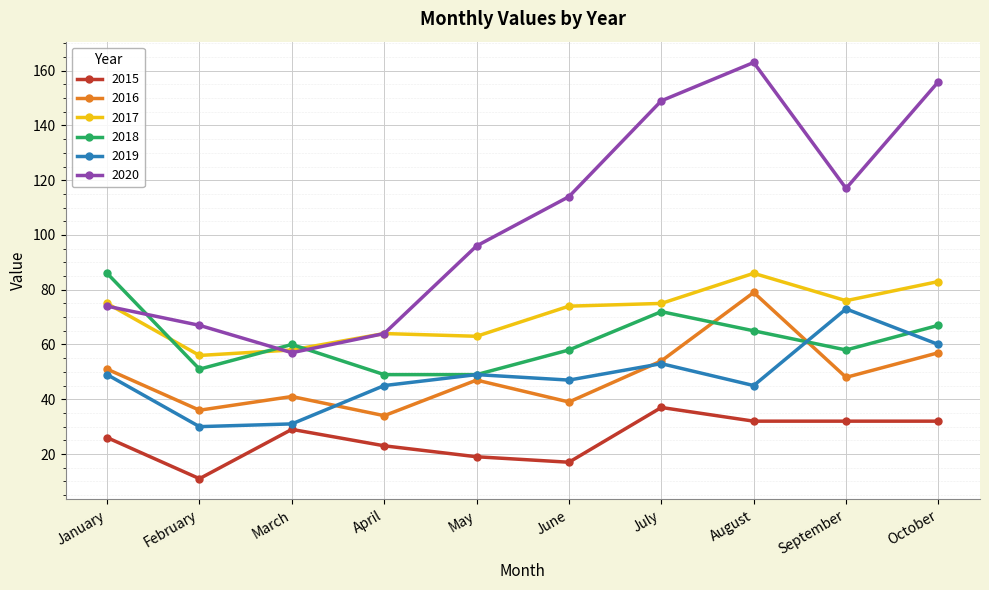

True or false: 2016 has a value of 36 at February.

True